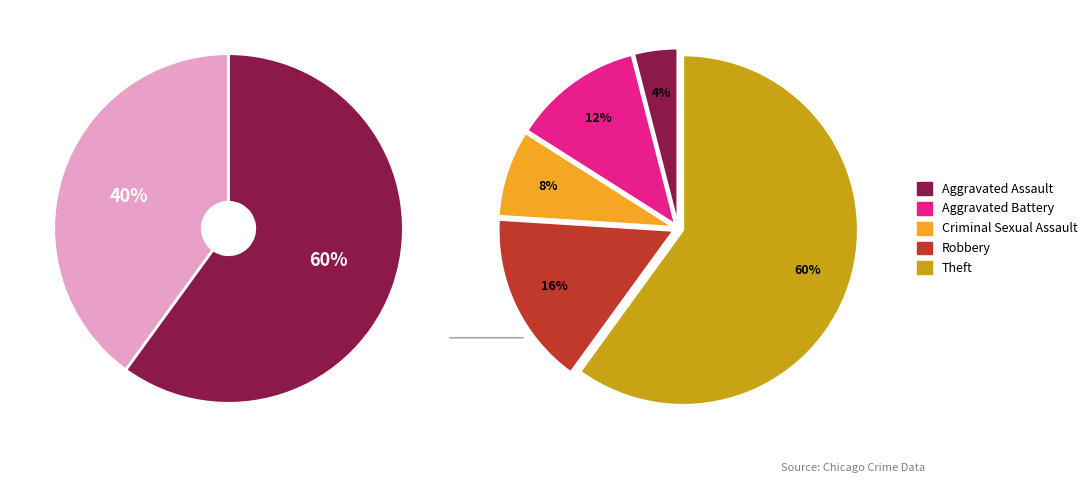

Does any single category account for the majority?

Yes